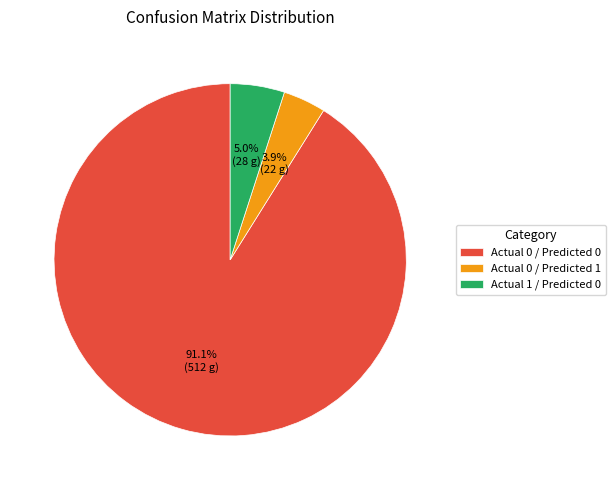

How many segments does this pie chart have?

3